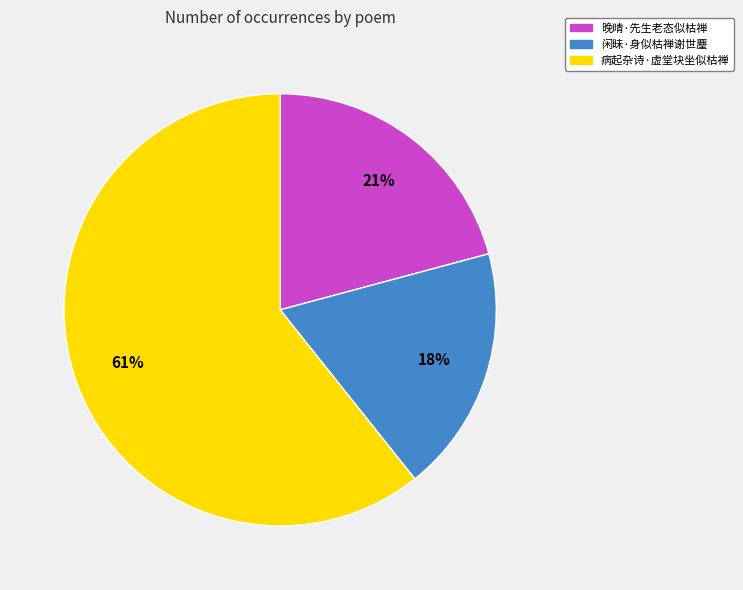

Is the sum of 晚晴·先生老态似枯禅 and 病起杂诗·虚堂块坐似枯禅 greater than half?

Yes